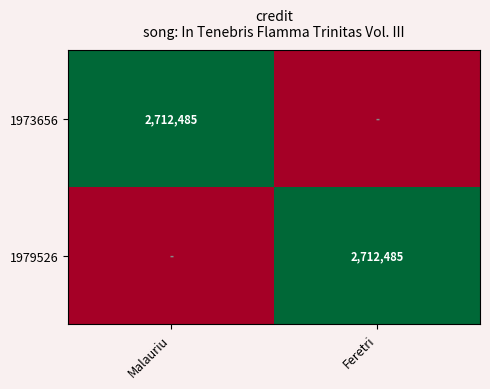

The value of 1973656 at Malauriu is 2712485. True or false?

True